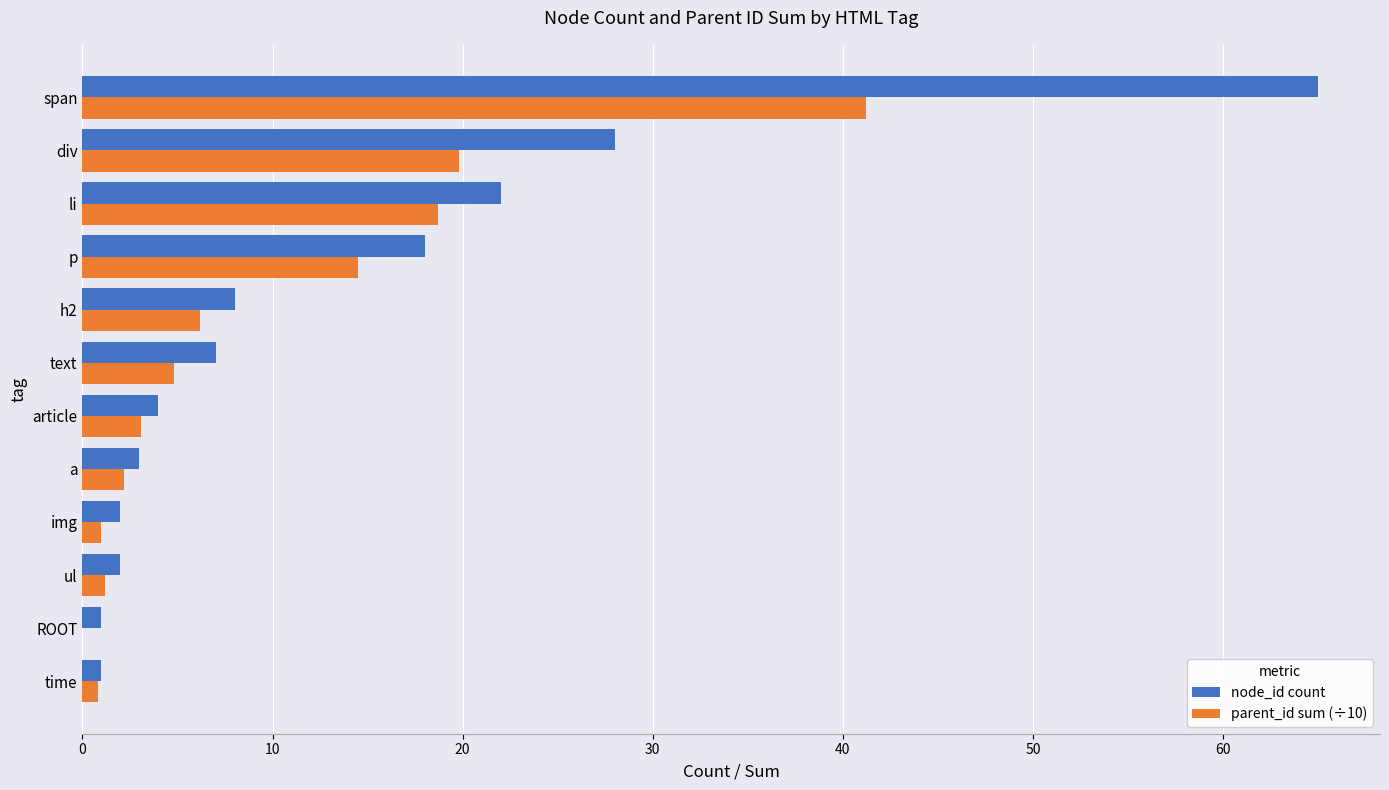

Which series changed the most between time and li?

node_id count